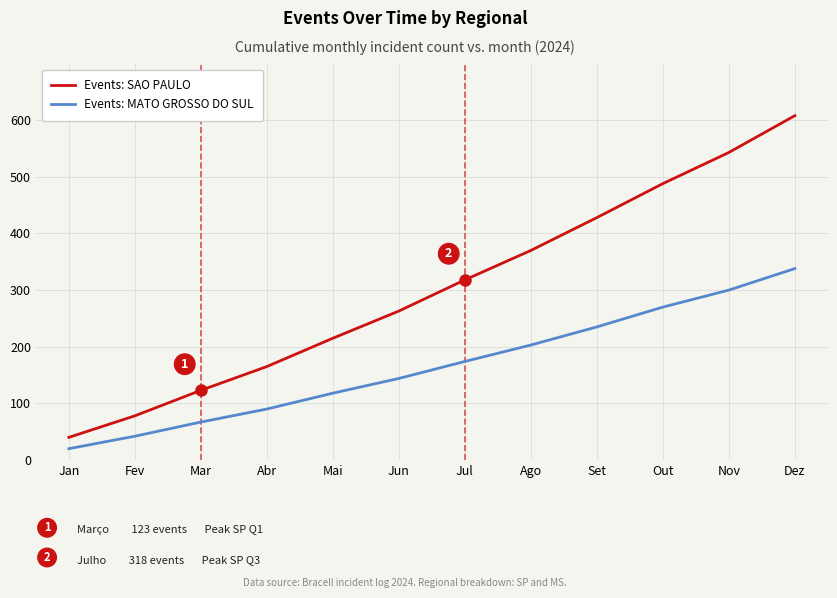

What are all the series names shown in the legend?

Events: SAO PAULO, Events: MATO GROSSO DO SUL